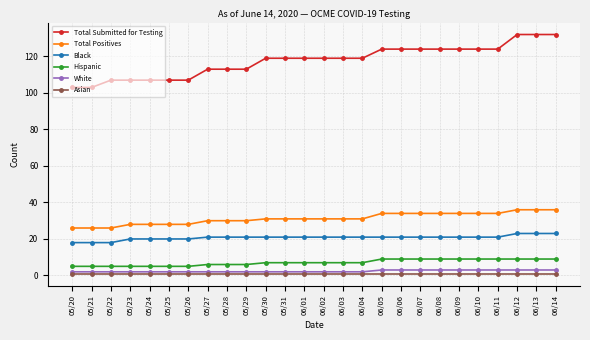

Is the value of White at 06/04 greater than the value of Total Positives at 06/08?

No